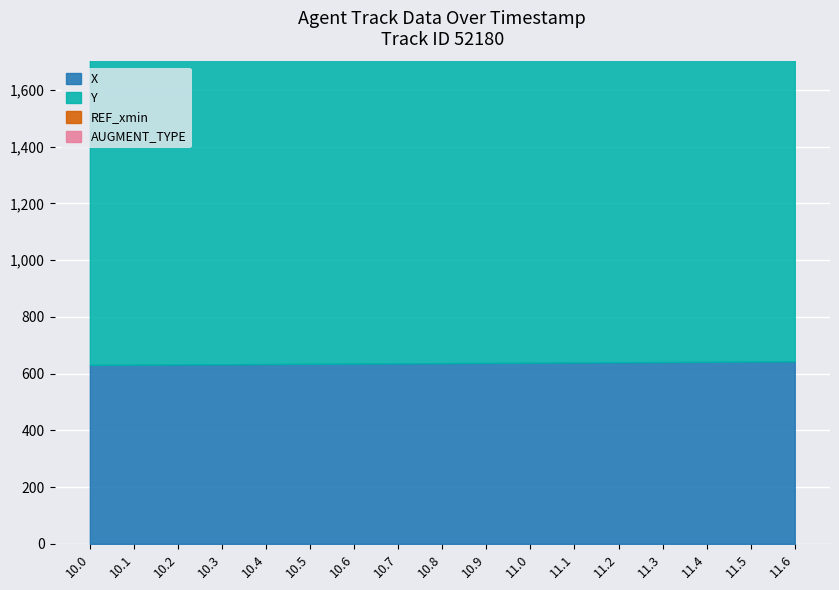

Between 10.6 and 11.3, which is larger?

11.3